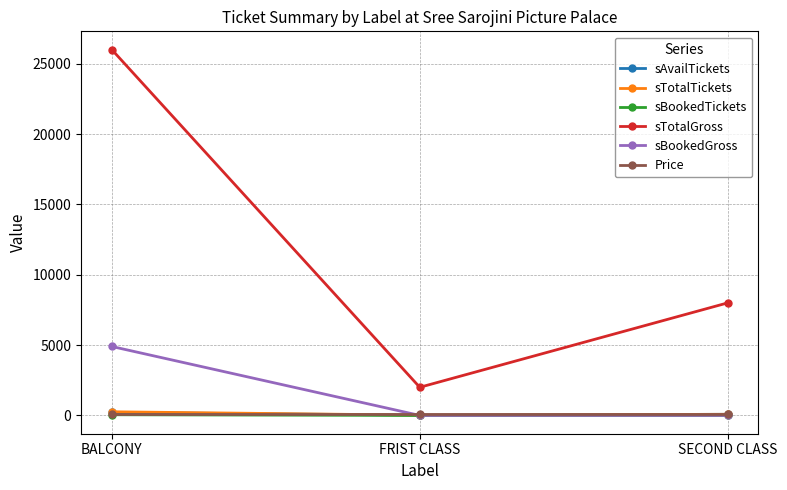

Where is sTotalGross nearest to the value 14000?

SECOND CLASS